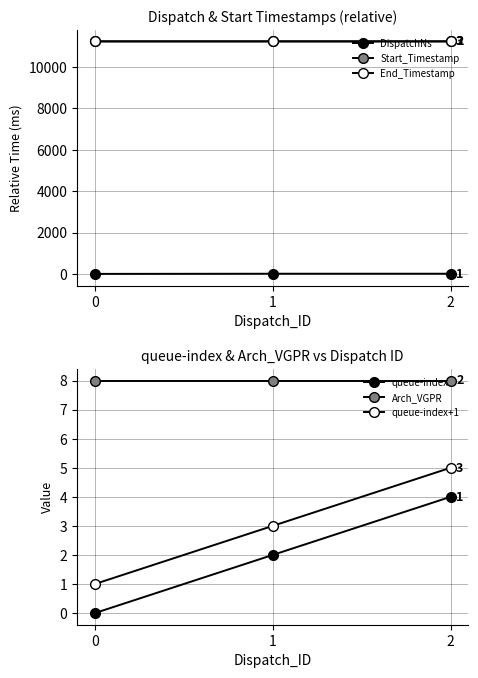

True or false: Start_Timestamp has a value of 11237.6 at 1.

True